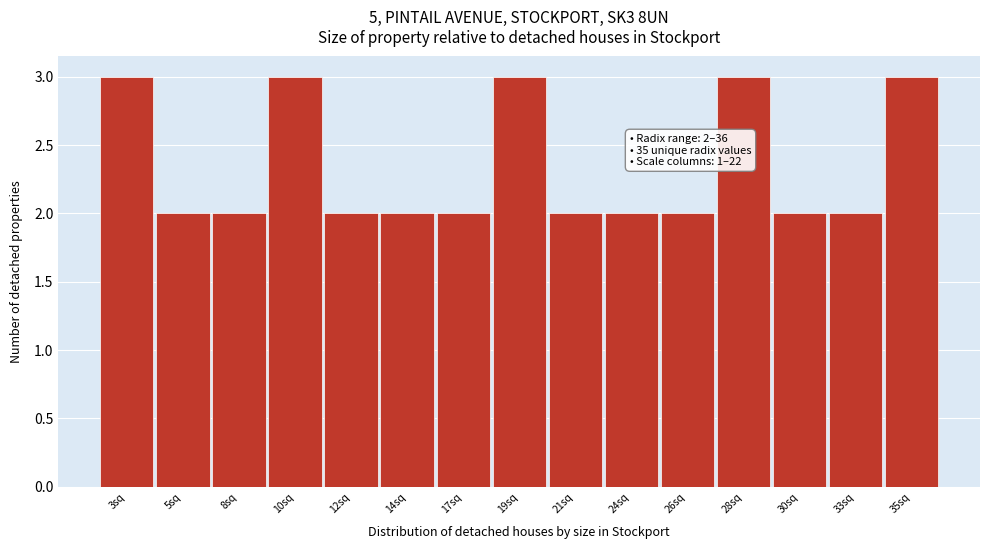

Reading left to right, list all the values displayed in this chart.

3sq=3	5sq=2	8sq=2	10sq=3	12sq=2	14sq=2	17sq=2	19sq=3	21sq=2	24sq=2	26sq=2	28sq=3	30sq=2	33sq=2	35sq=3